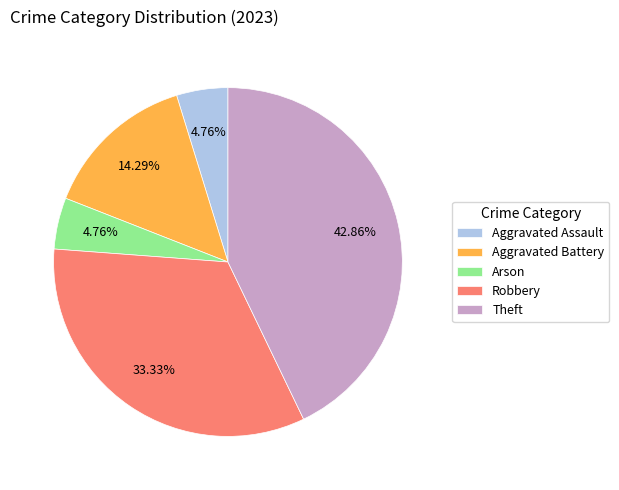

Is it true that Aggravated Assault is 5% of the pie?

True